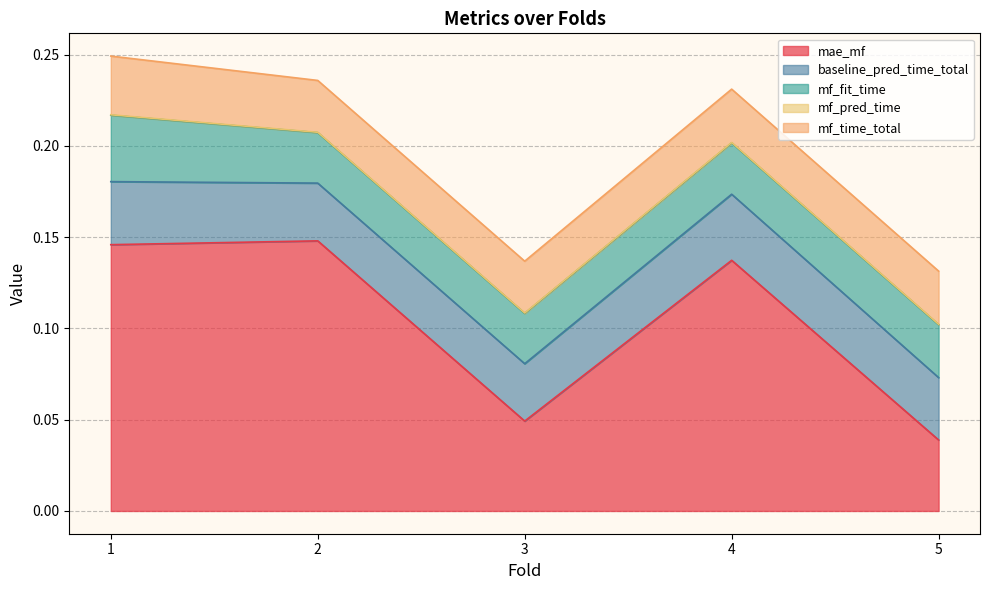

Where is mf_pred_time nearest to the value 0?

3